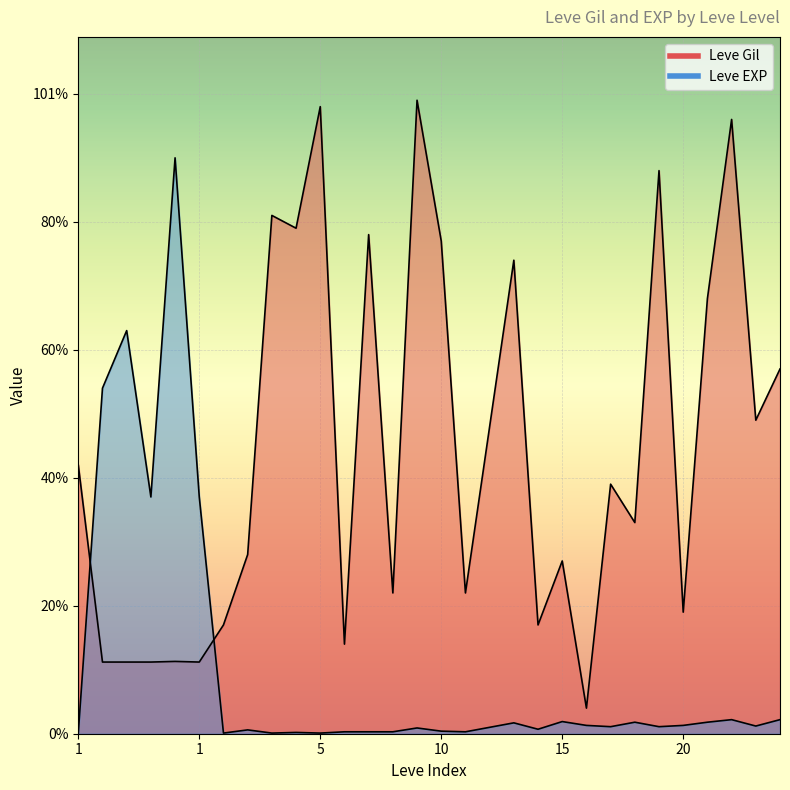

List the series in order of their overall mean, highest first.

Leve Gil, Leve EXP